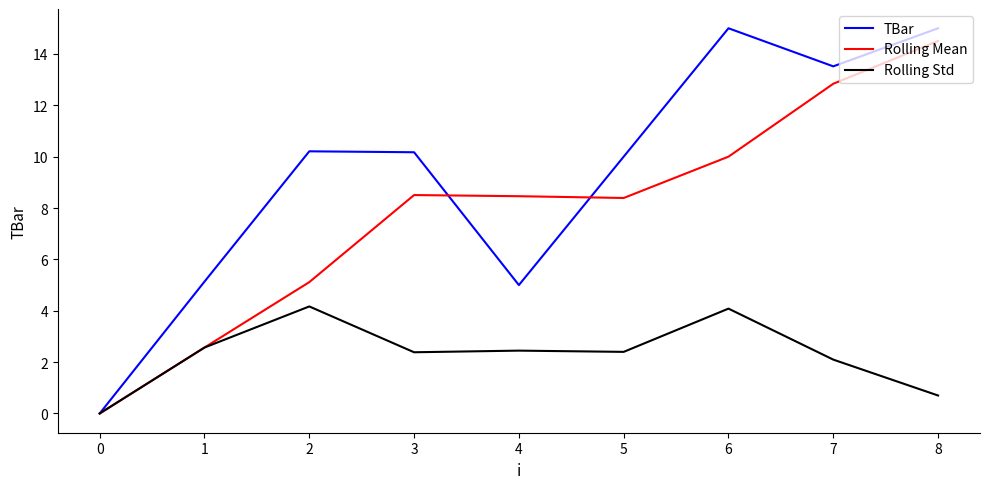

What is the difference between the highest and lowest values at 3?

7.8